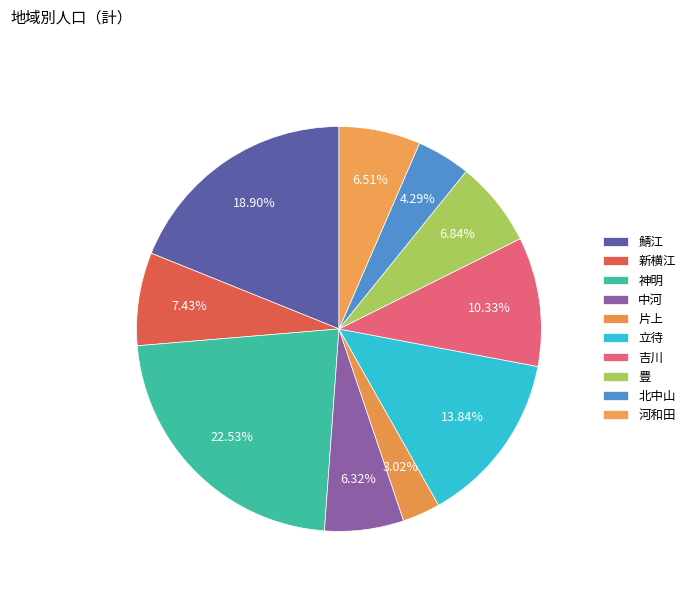

Which has a higher value, 中河 or 鯖江?

鯖江